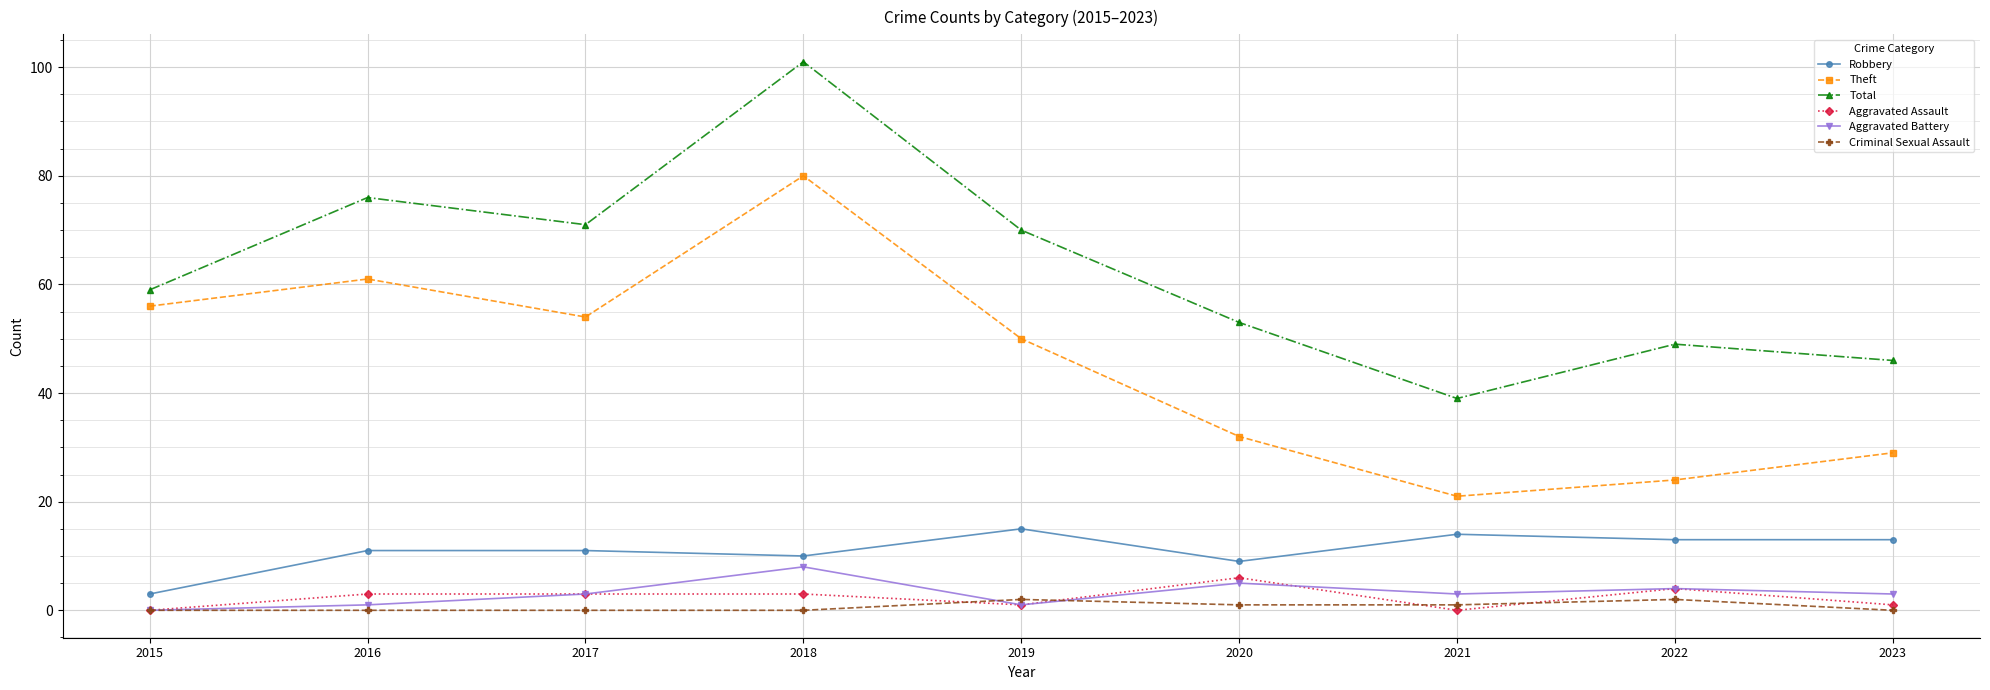

True or false: Theft has a value of 20 at 2023.

False